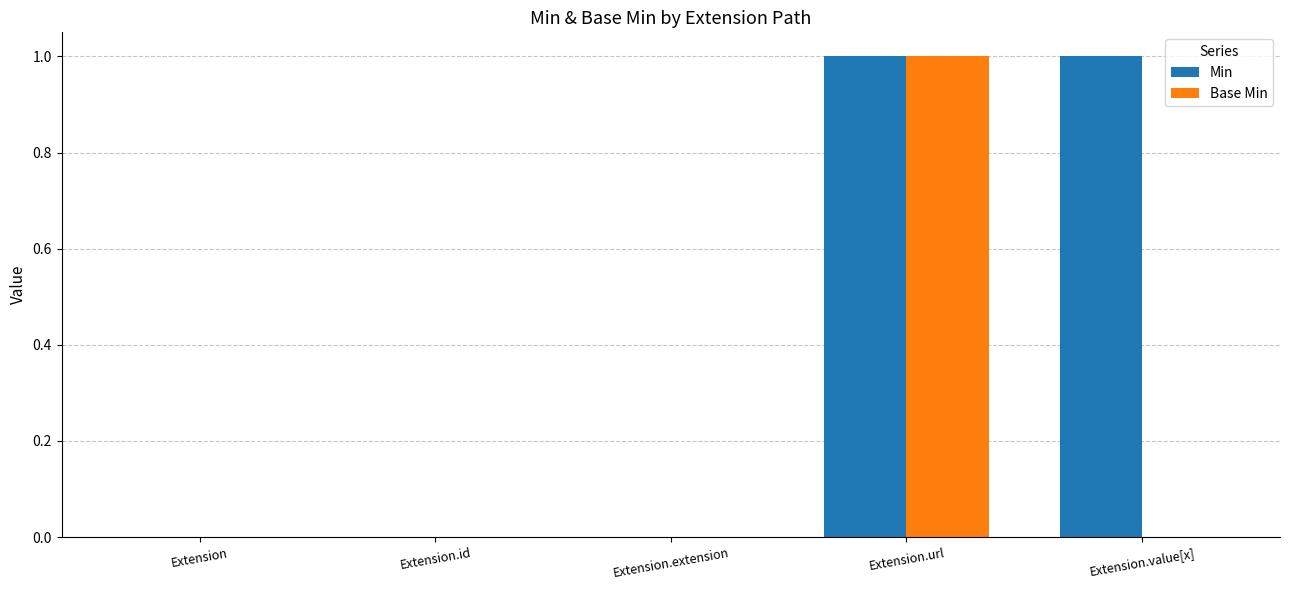

Which series changed the most between Extension.extension and Extension.value[x]?

Min